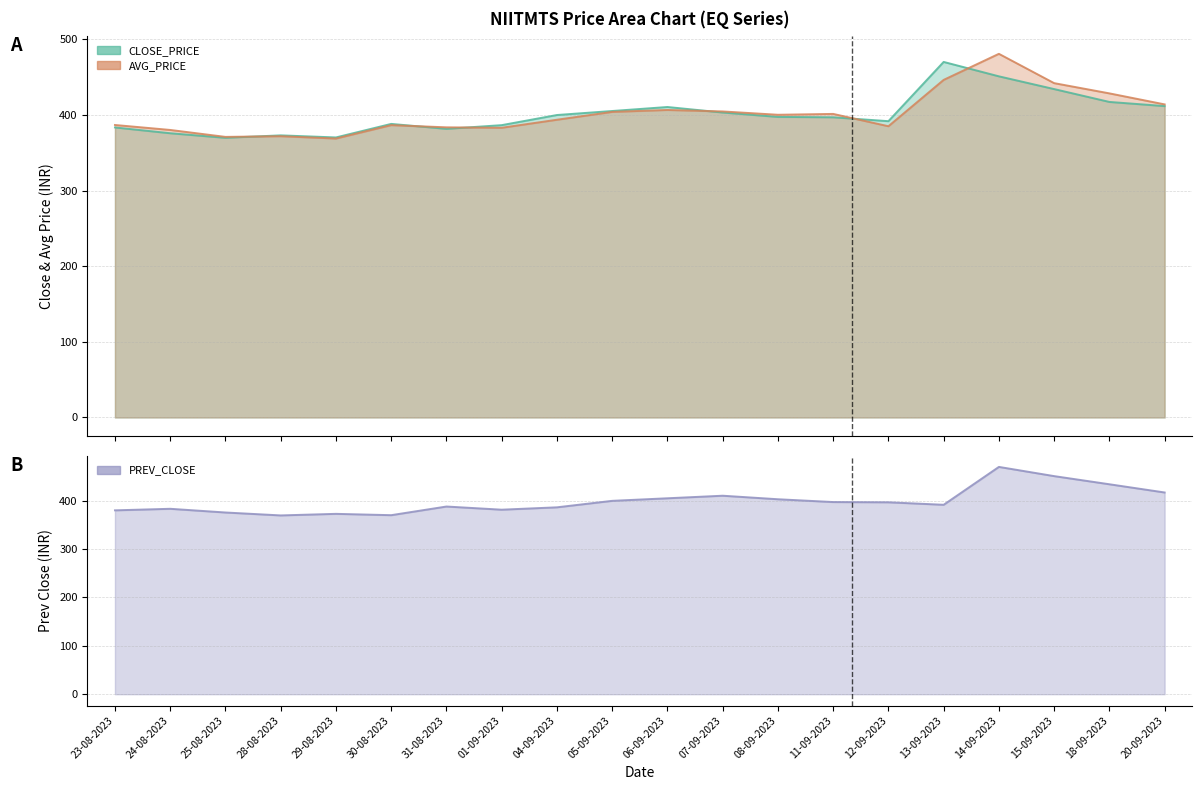

The value of AVG_PRICE at 23-08-2023 is 386.8. True or false?

True